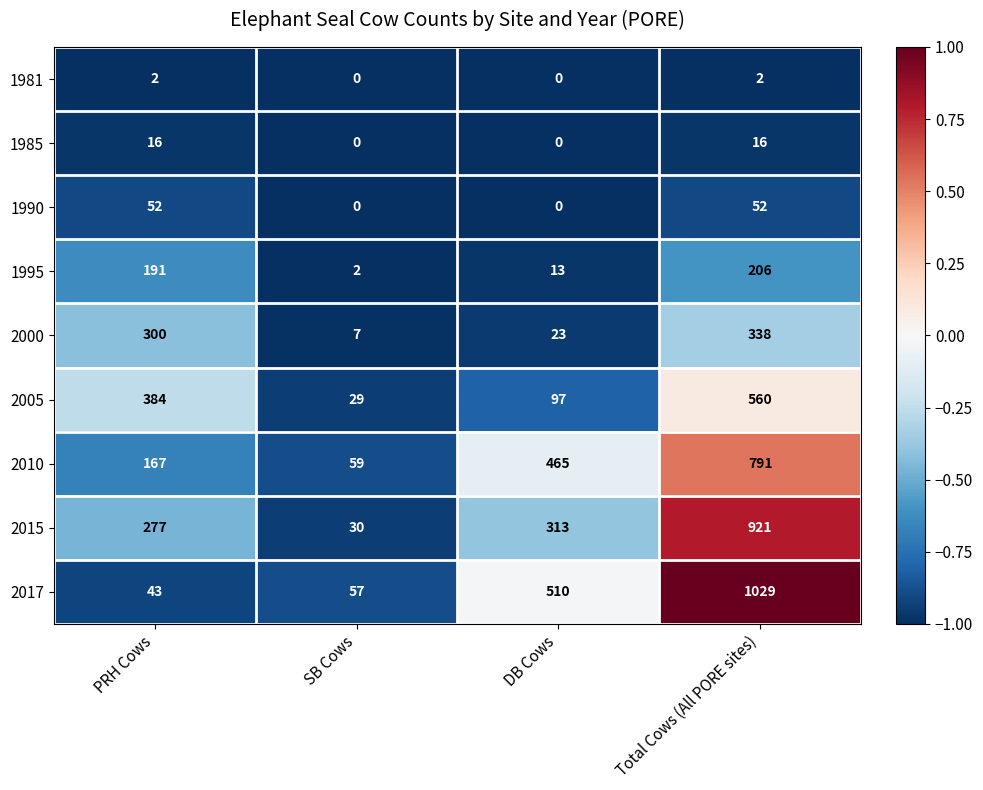

What is the sum of all 1990 values?

104